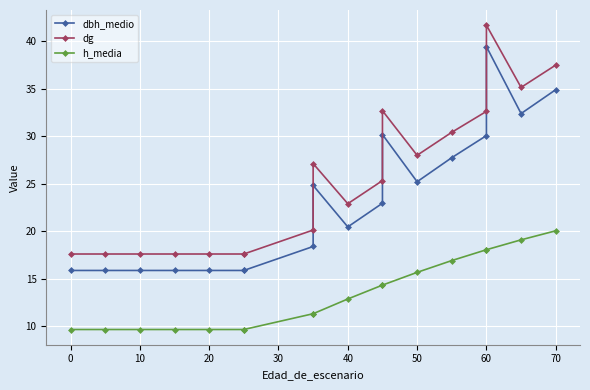

True or false: dbh_medio has more than 1 interior local peaks.

True